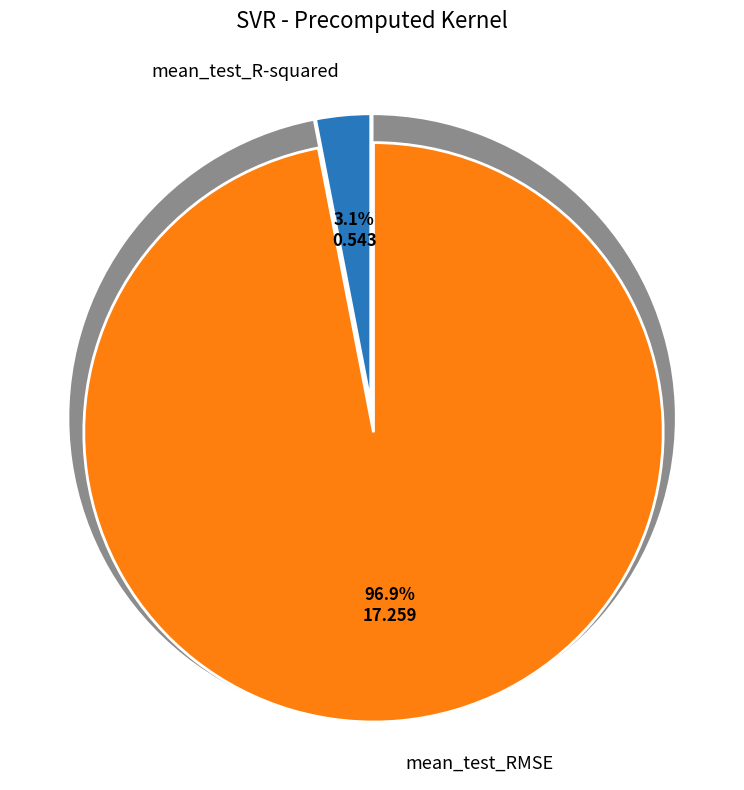

Between mean_test_RMSE and mean_test_R-squared, which is larger?

mean_test_RMSE